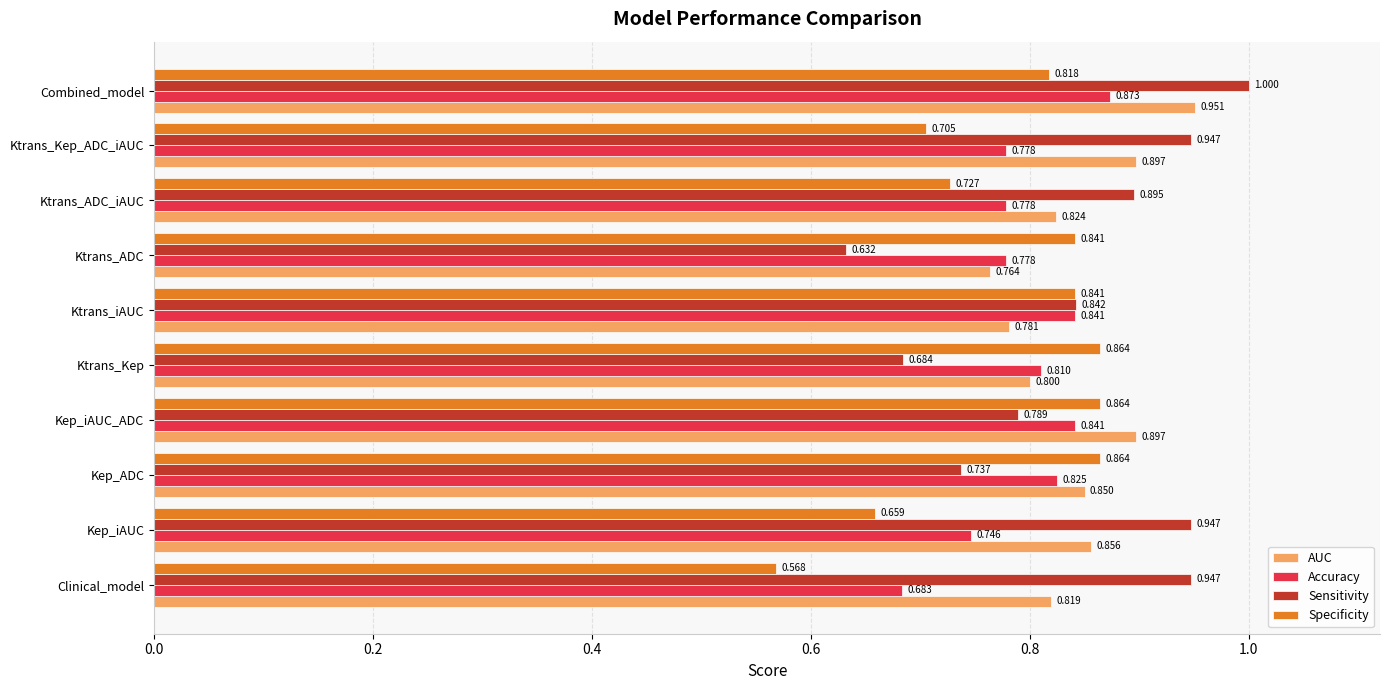

Which category has the highest value in the Sensitivity series?

Combined_model